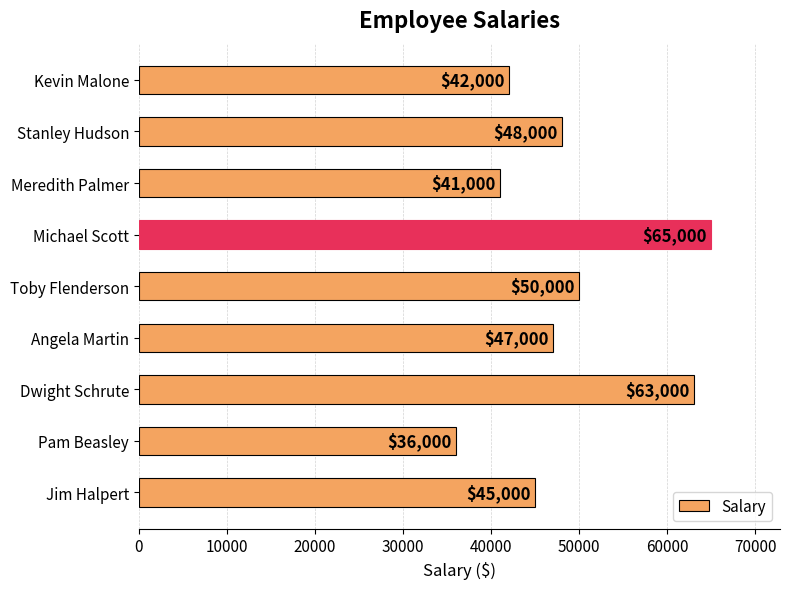

How many categories are shown in the chart?

9